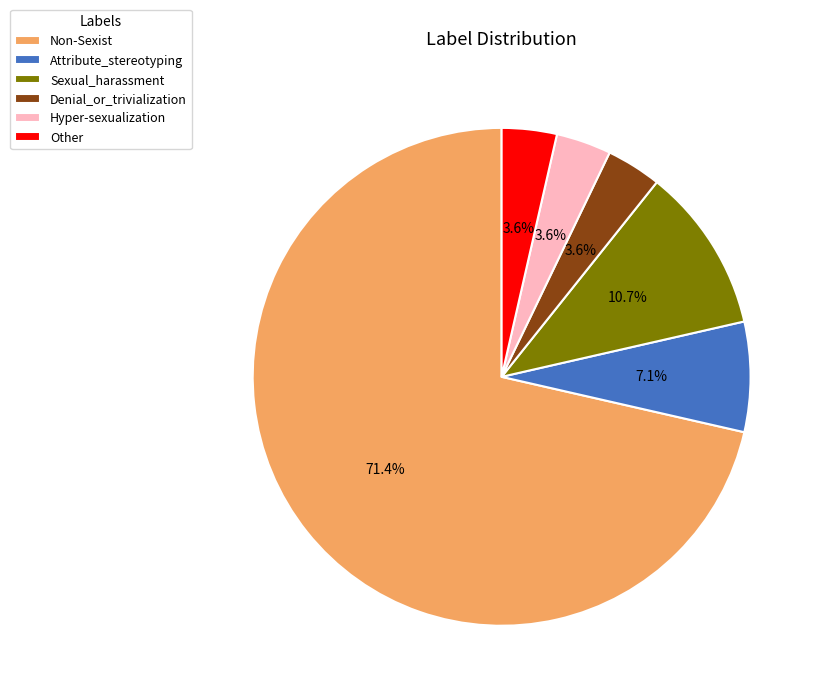

To the nearest percent, what is the average slice percentage?

17%